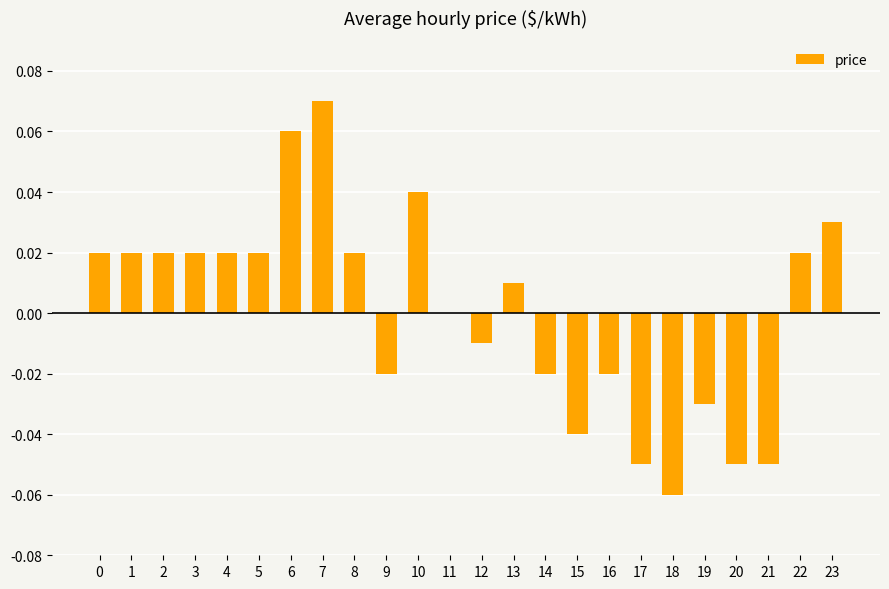

Which category has the highest value across all series?

7